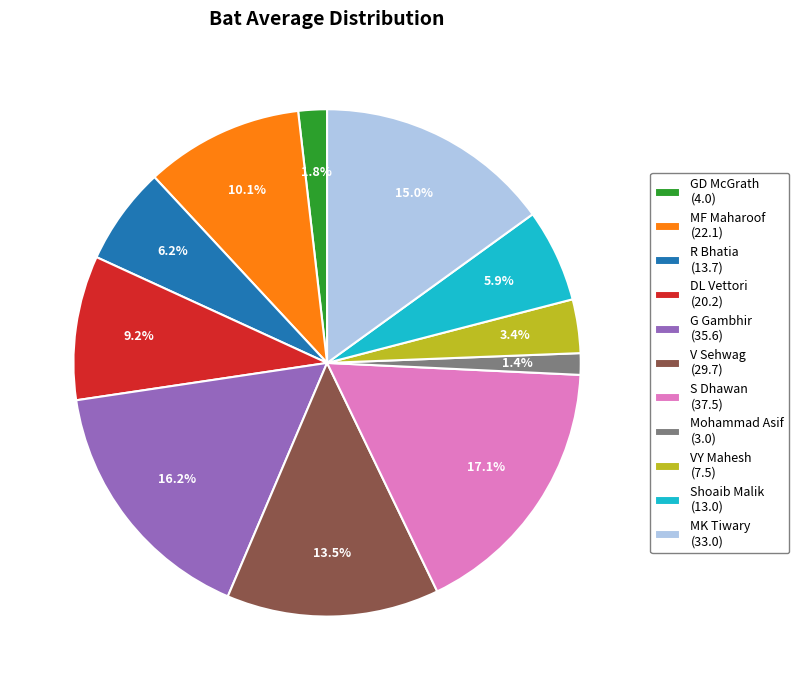

Which has a higher value, R Bhatia or MF Maharoof?

MF Maharoof